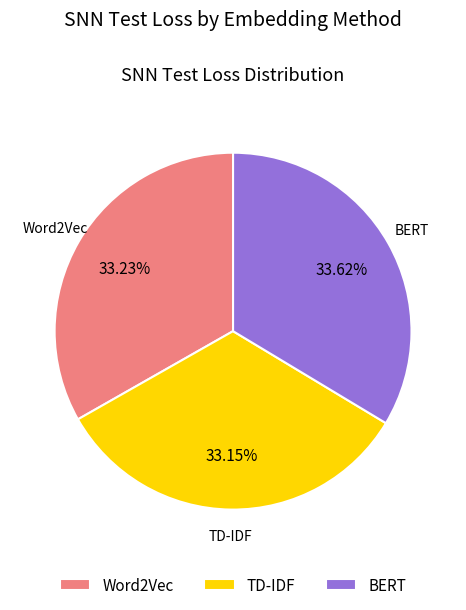

What is the total percentage of TD-IDF and Word2Vec?

66.4%